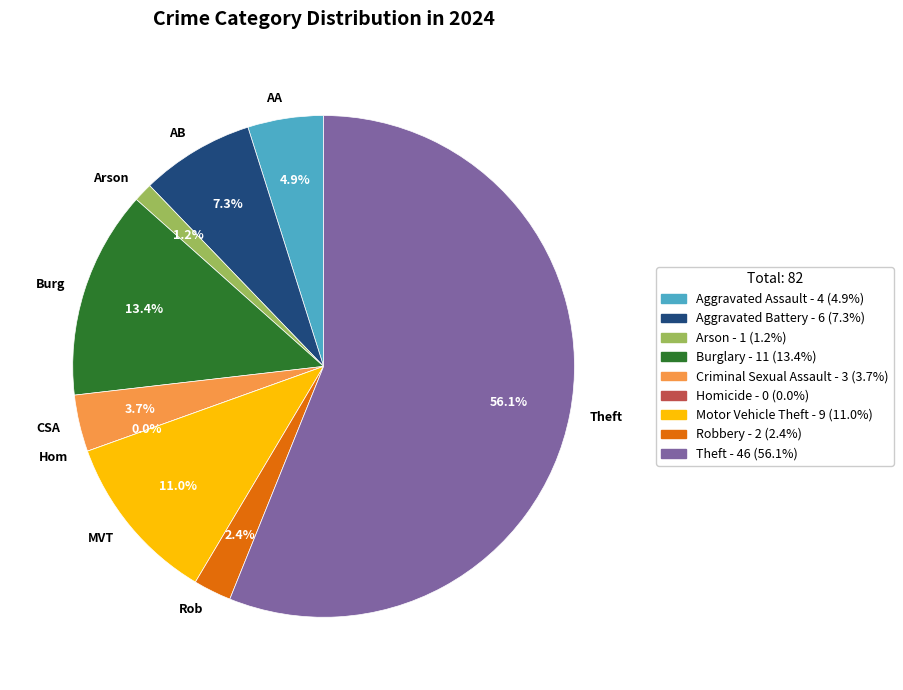

Is it true that Robbery is 1% of the pie?

False